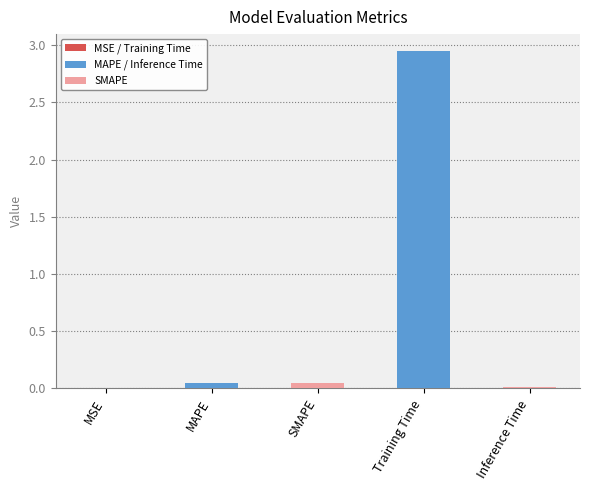

The chart shows a value of 0.0 at MSE. True or false?

True